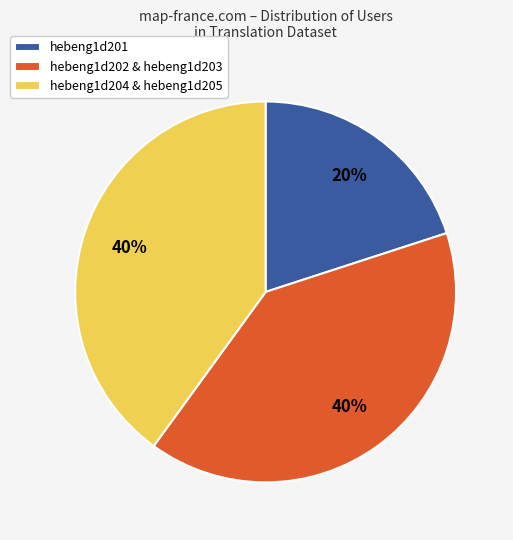

What is the smallest slice in the pie chart?

hebeng1d201